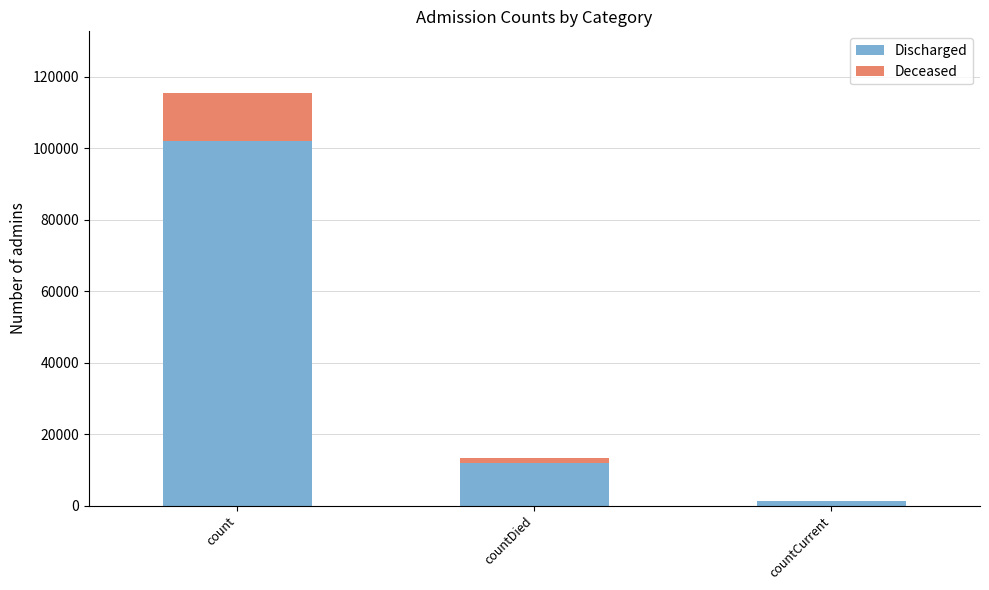

Does the chart contain stacked bars?

Yes